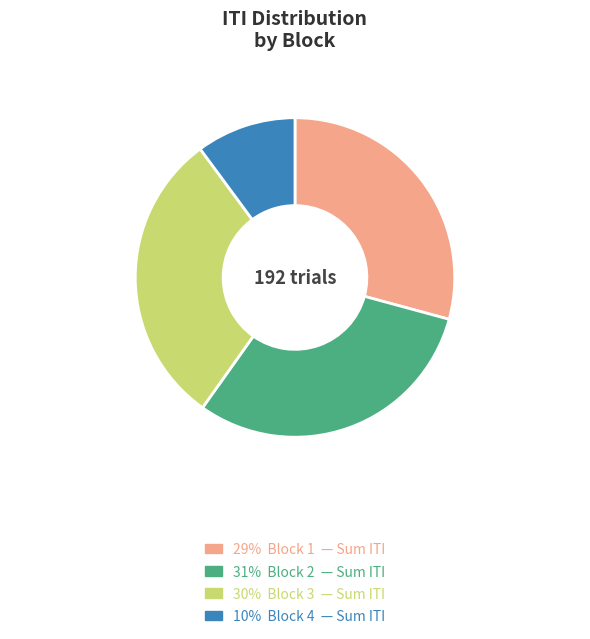

Is there a majority slice in this chart?

No